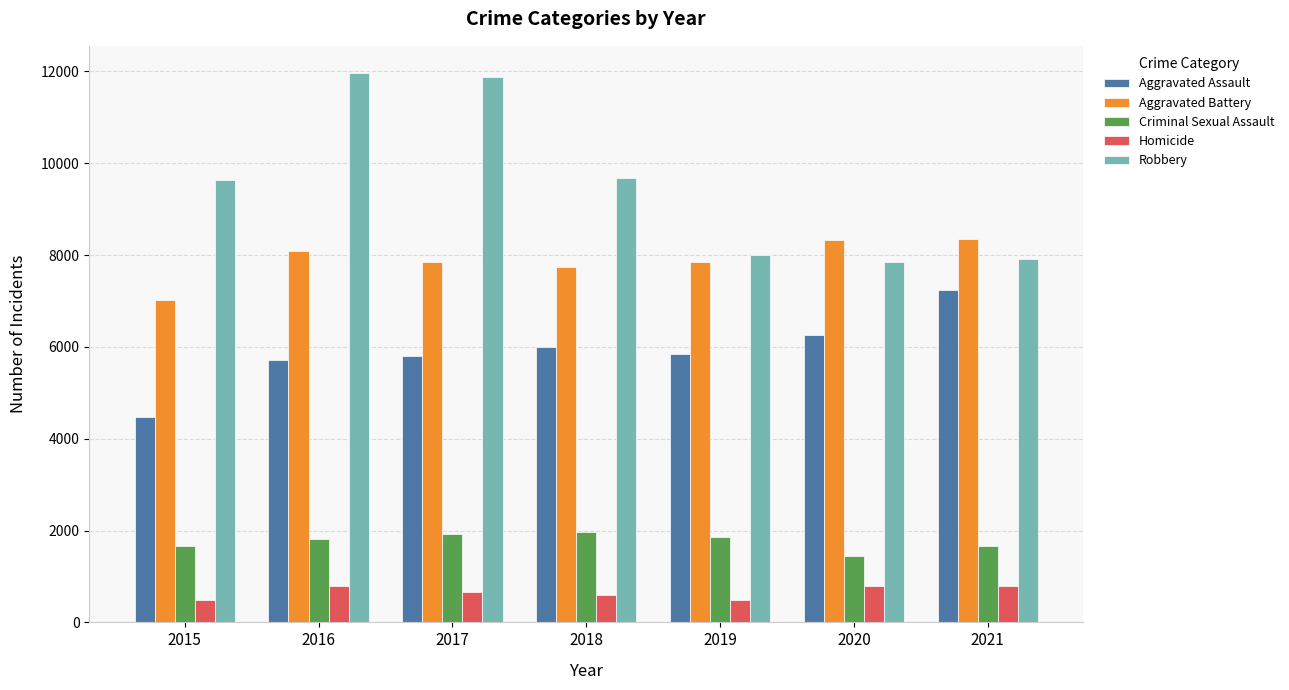

What is the maximum value shown in the chart?

11960